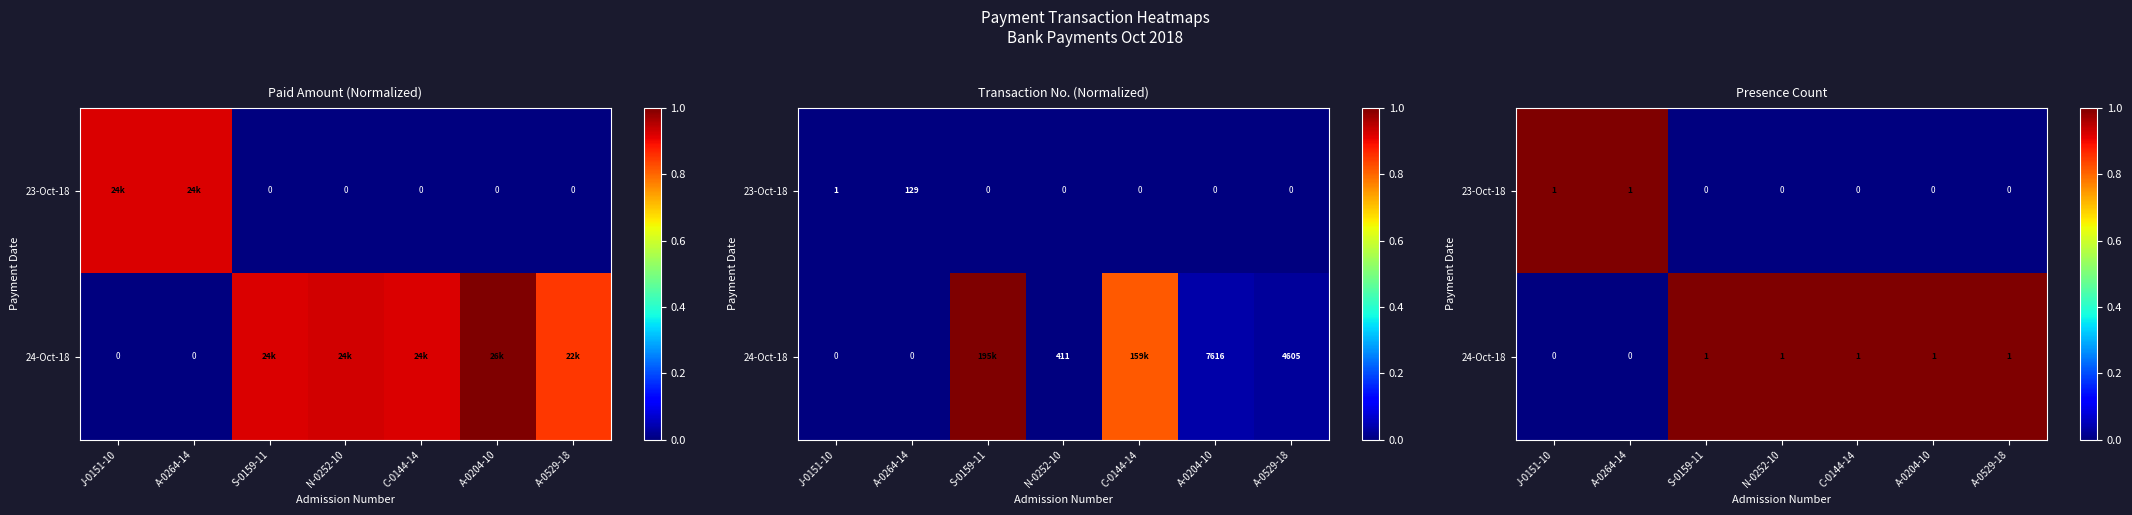

What is the total value across all series at C-0144-14?

1